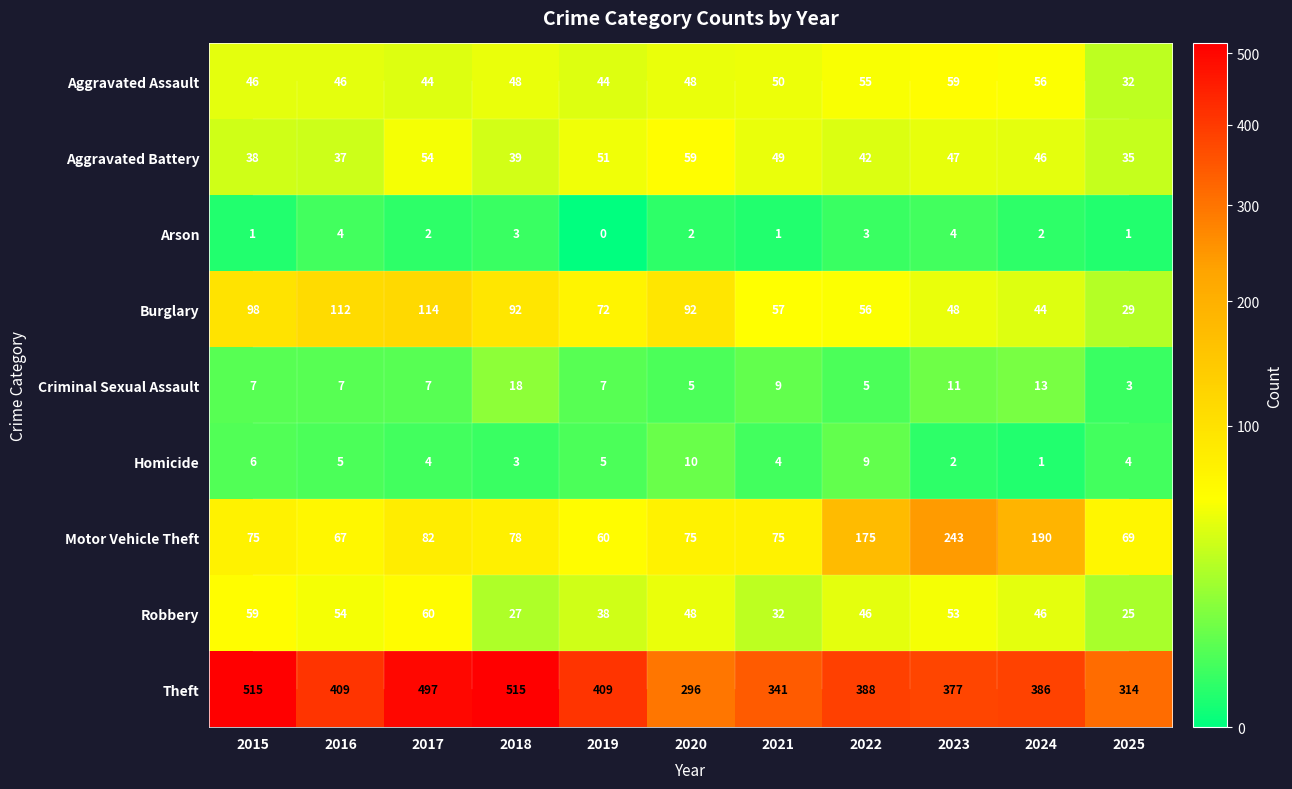

At which category is the sum across all series the highest?

2017